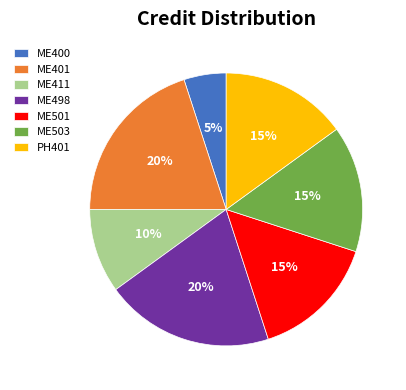

Which category has the smallest portion of the pie?

ME400